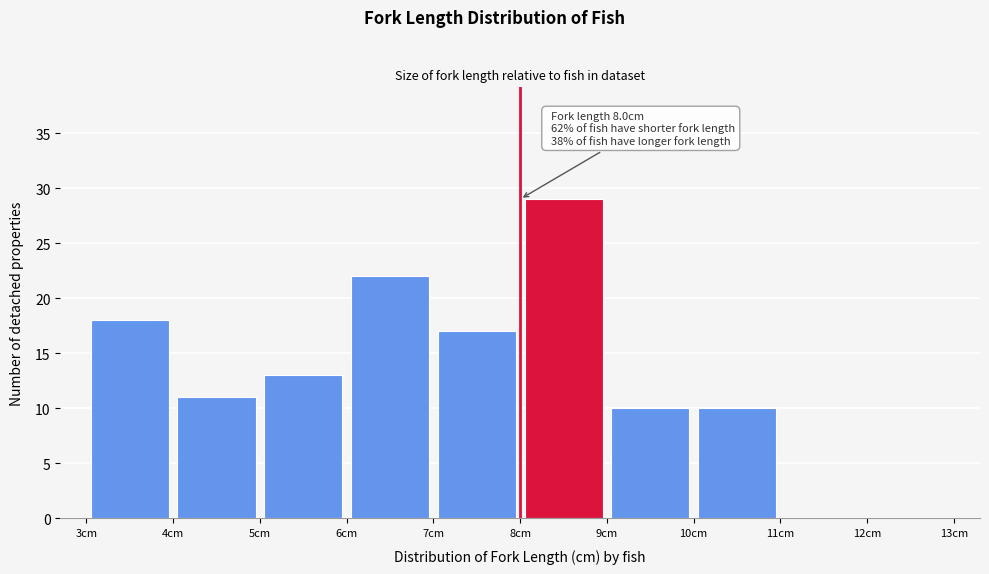

Which range on the x-axis has the tallest bar?

8 to 9